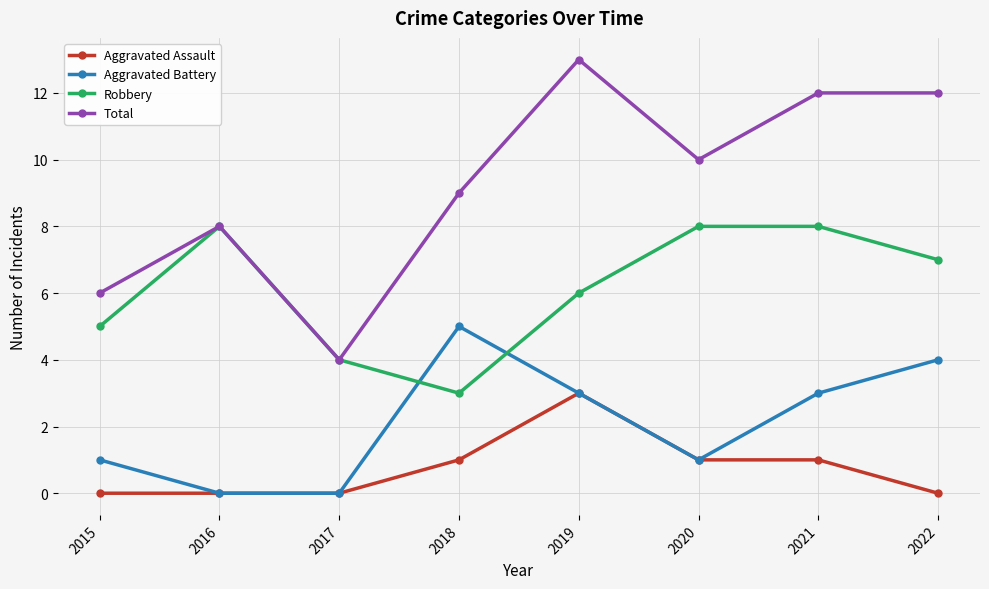

At 2015, list the series in order from smallest to largest.

Aggravated Assault, Aggravated Battery, Robbery, Total